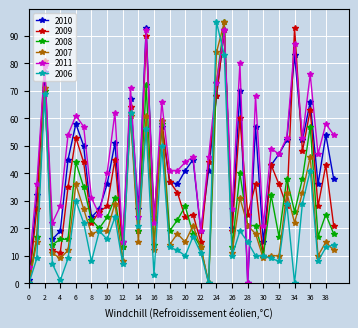

Which series has the largest total across all categories?

2011